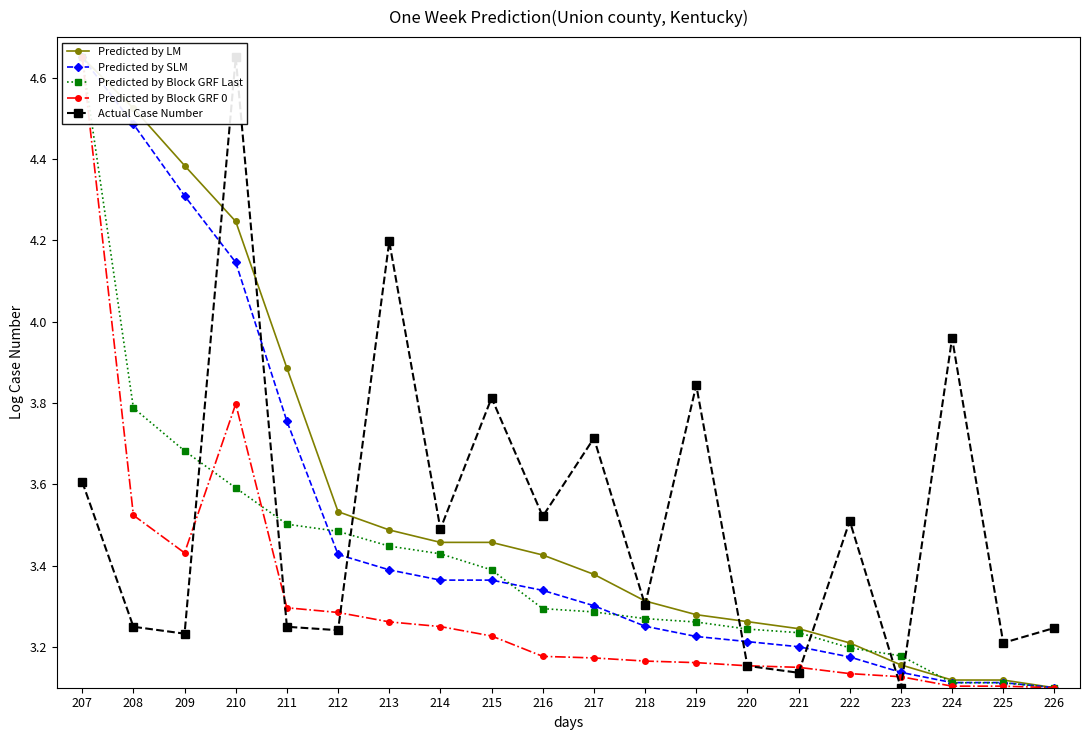

What are all the series names shown in the legend?

Predicted by LM, Predicted by SLM, Predicted by Block GRF Last, Predicted by Block GRF 0, Actual Case Number